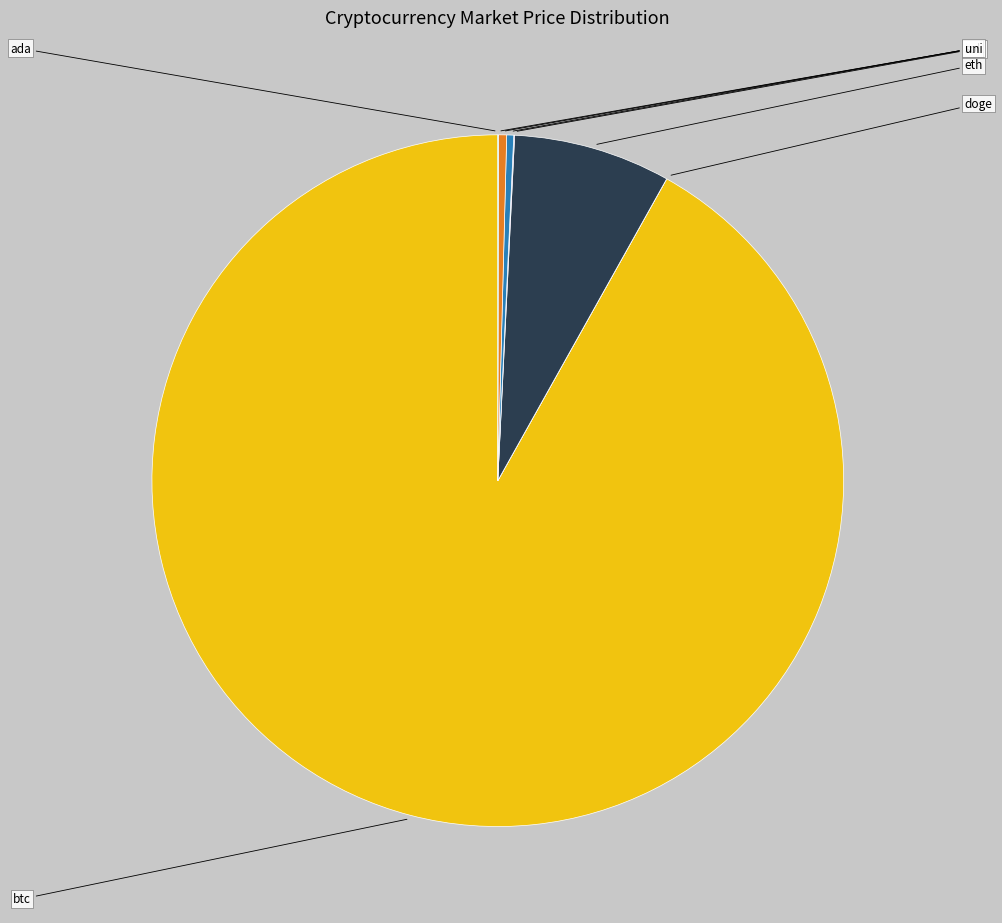

Does any single category account for the majority?

Yes